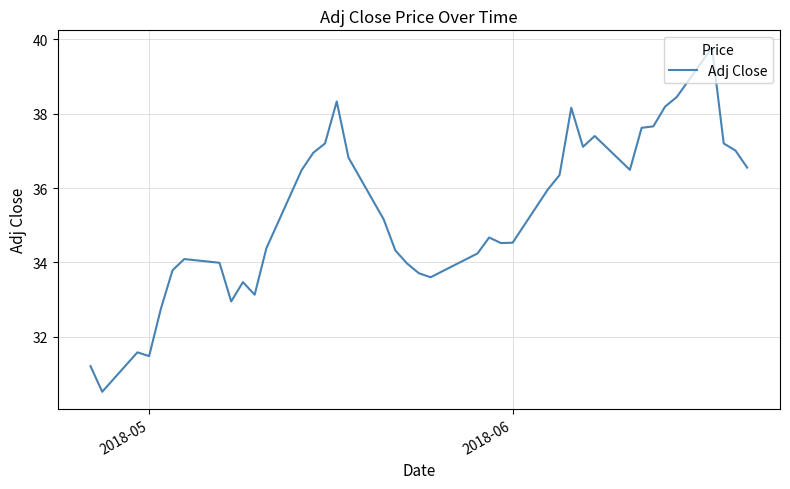

What is the maximum value shown in the chart?

39.8